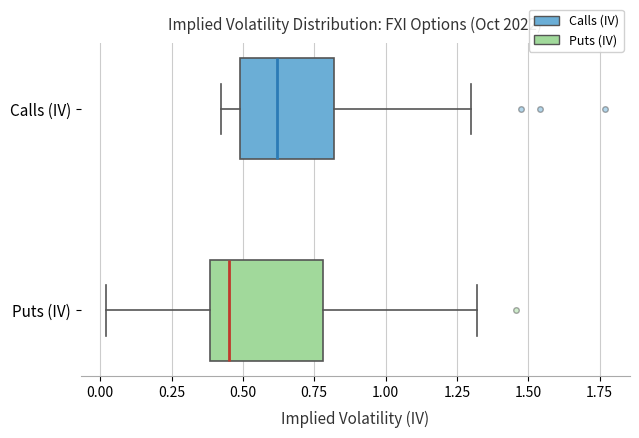

Which box's median line is the furthest to the right?

Calls (IV)